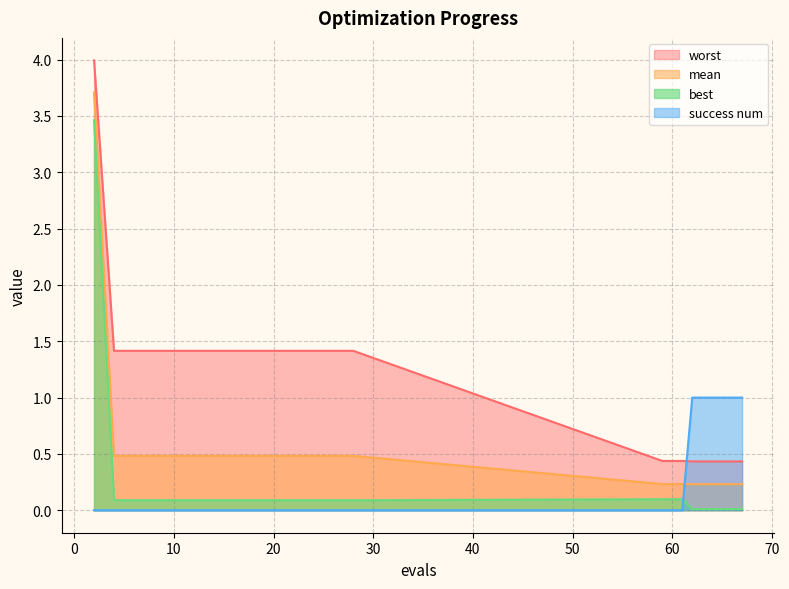

At how many categories does at least one series exceed 1?

14